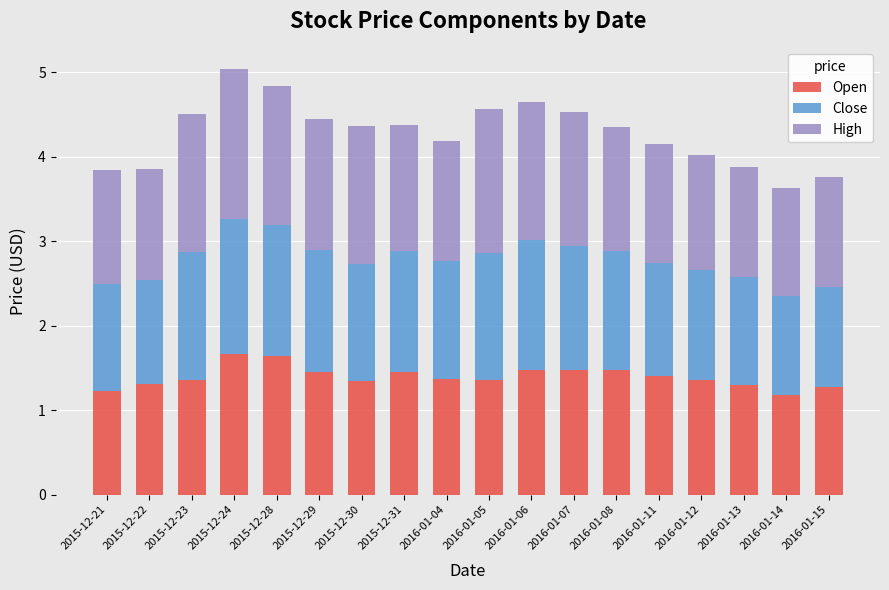

What is the total value across all series at 2015-12-23?

4.5